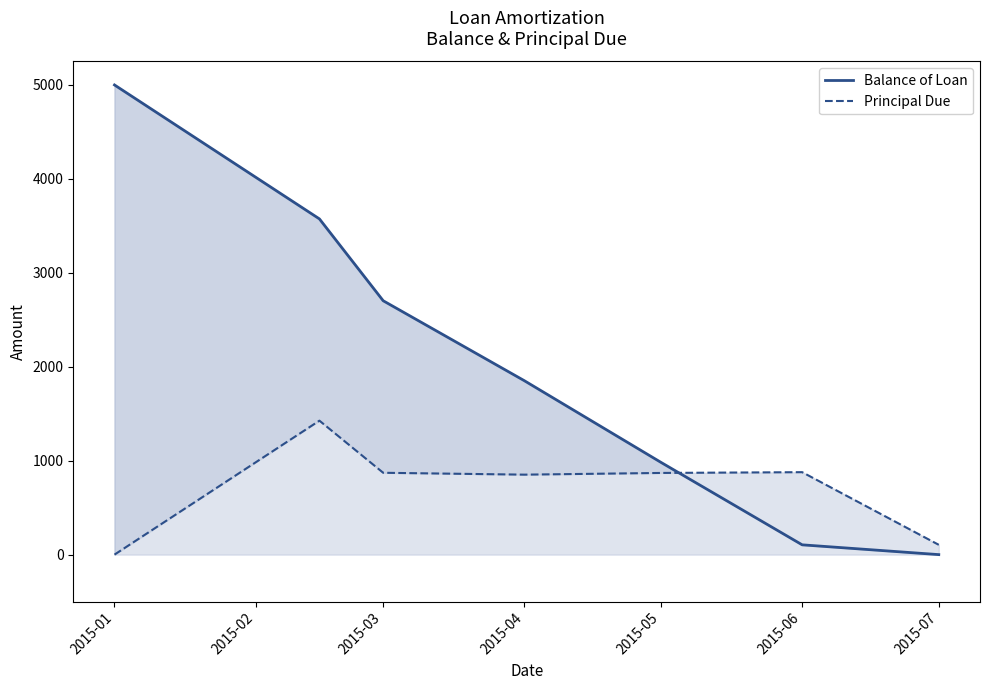

What is the sum of the Balance of Loan values at 2015-07 and 2015-06?

104.2